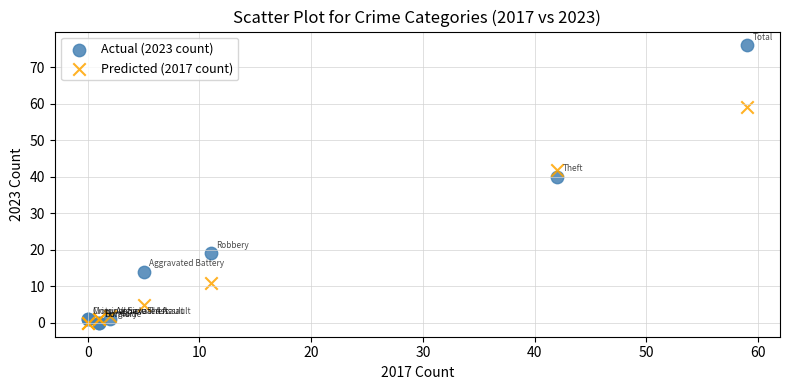

In the Predicted (2017 count) series, what Y value is closest to 29?

42